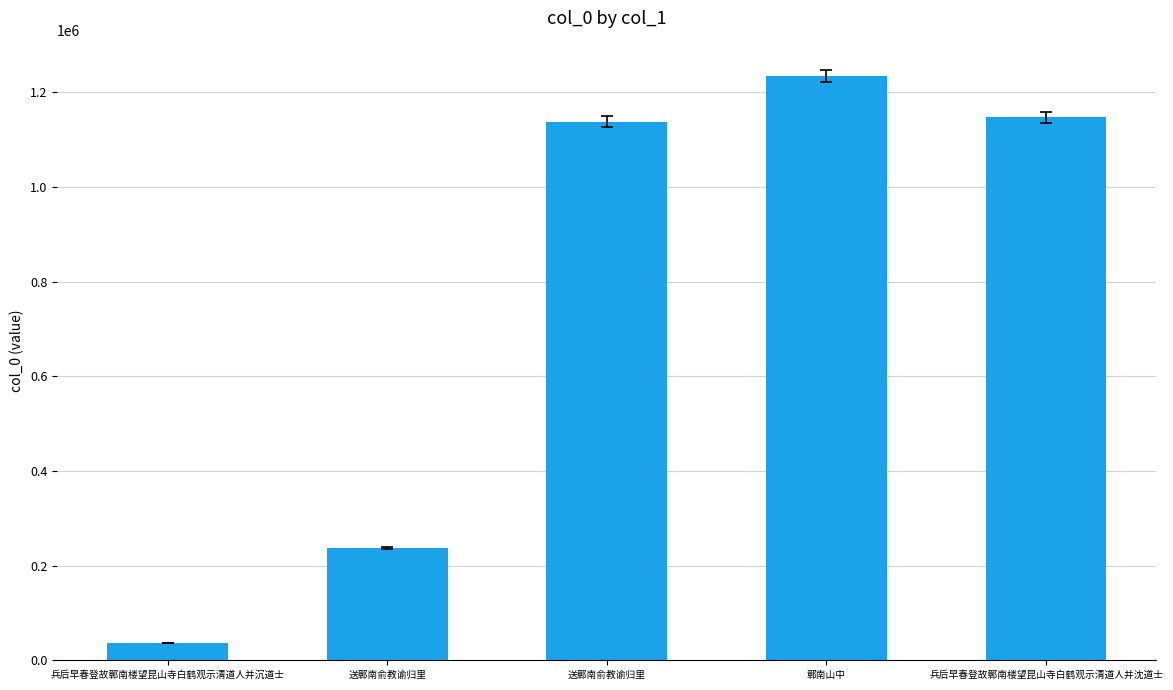

How many values are below 1137596?

2